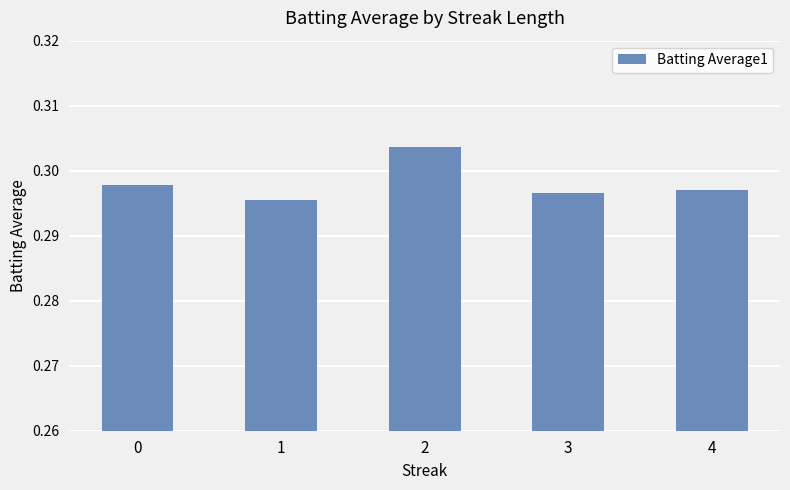

At which category does the chart reach its peak across all series?

2